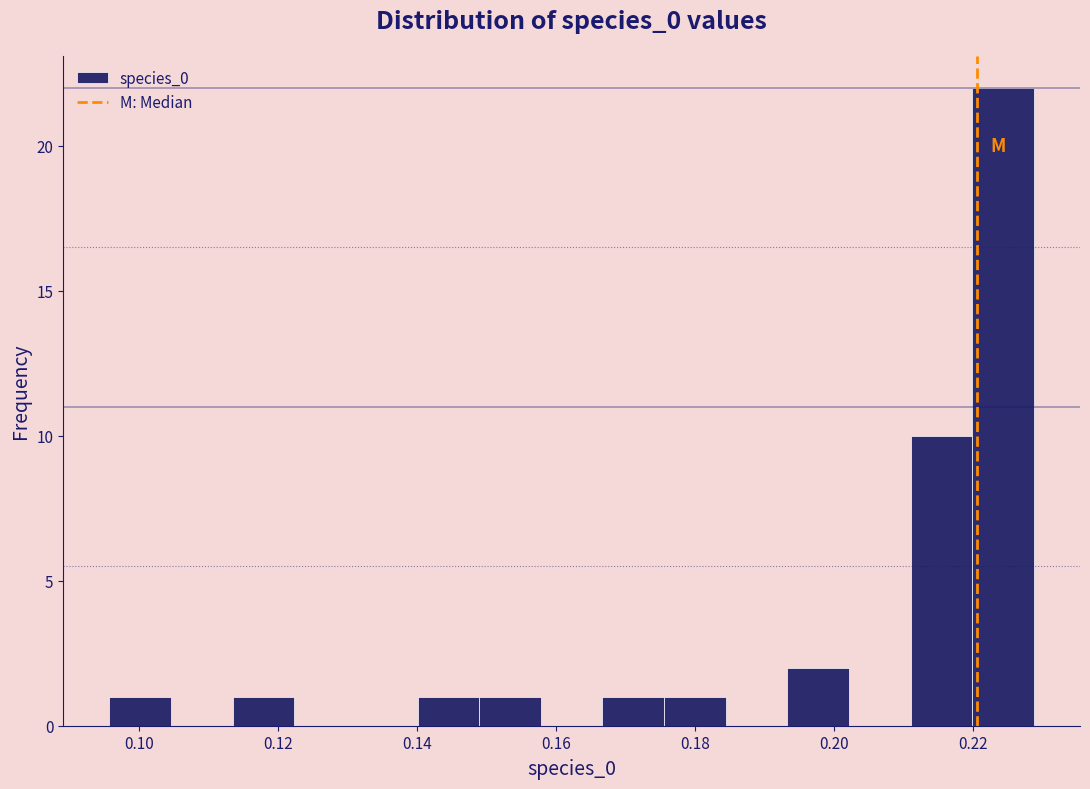

Reading left to right, list every bar in this chart as the range it spans on the x-axis followed by its height. Neither the bar edges nor the heights are printed on the chart, so give them approximately, as read against the axes.

0.096 to 0.104: 1
0.104 to 0.114: 0
0.114 to 0.122: 1
0.122 to 0.132: 0
0.132 to 0.140: 0
0.140 to 0.148: 1
0.148 to 0.158: 1
0.158 to 0.166: 0
0.166 to 0.176: 1
0.176 to 0.184: 1
0.184 to 0.194: 0
0.194 to 0.202: 2
0.202 to 0.210: 0
0.210 to 0.220: 10
0.220 to 0.228: 22